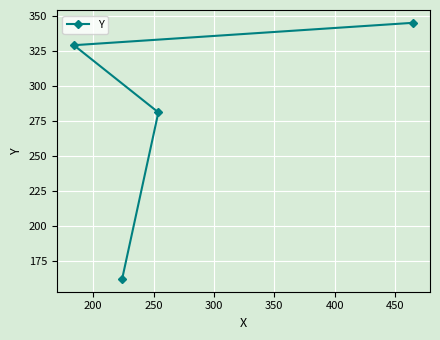

What is the sum of all values?

1117